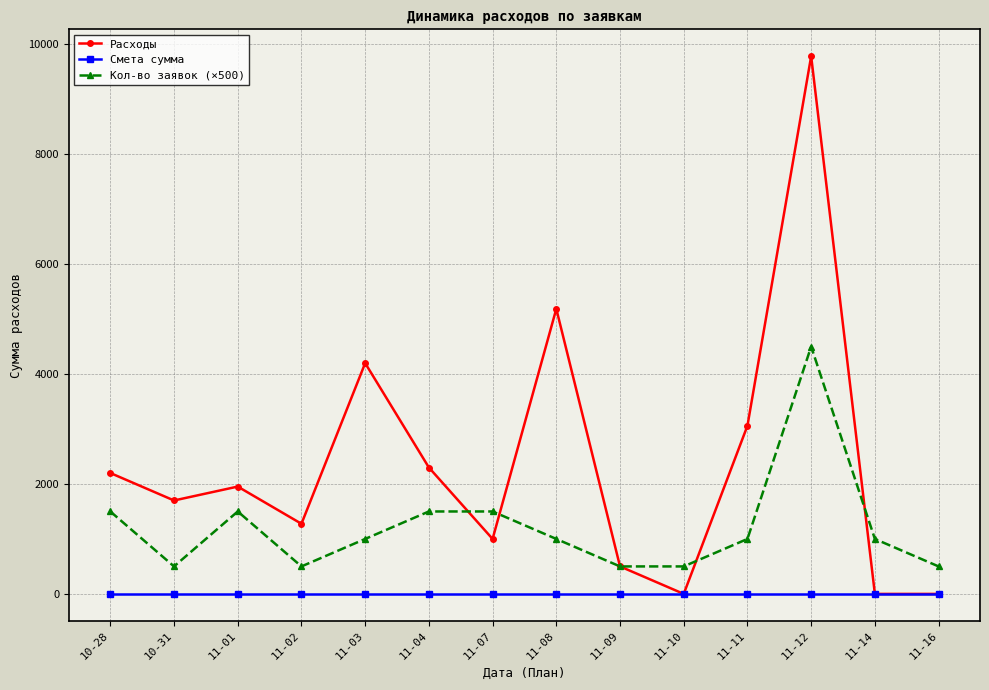

Is it true that Кол-во заявок (×500) equals 6076 at 11-12?

False